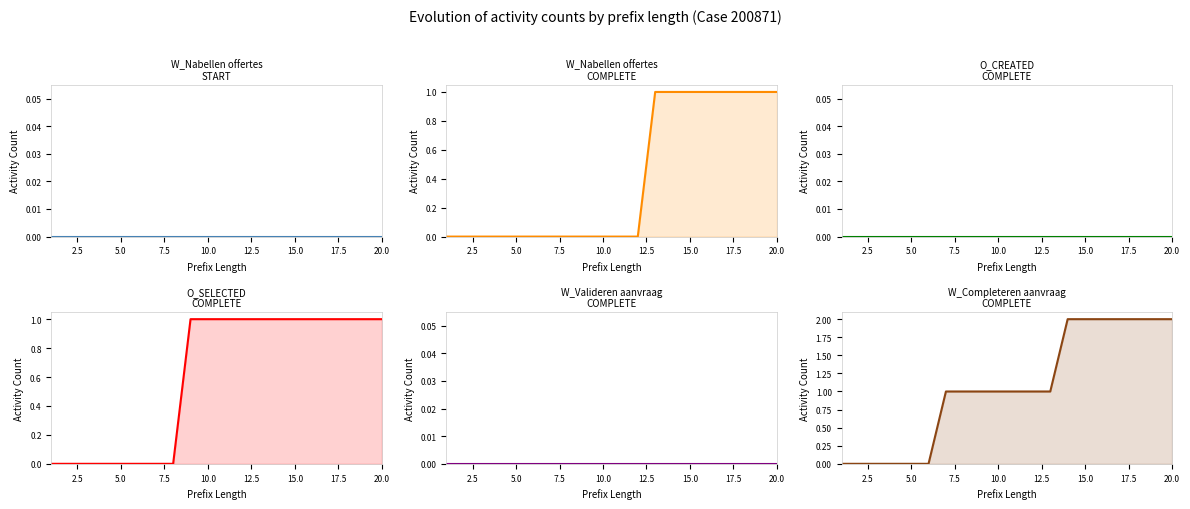

What position from the left is 10.0?

10